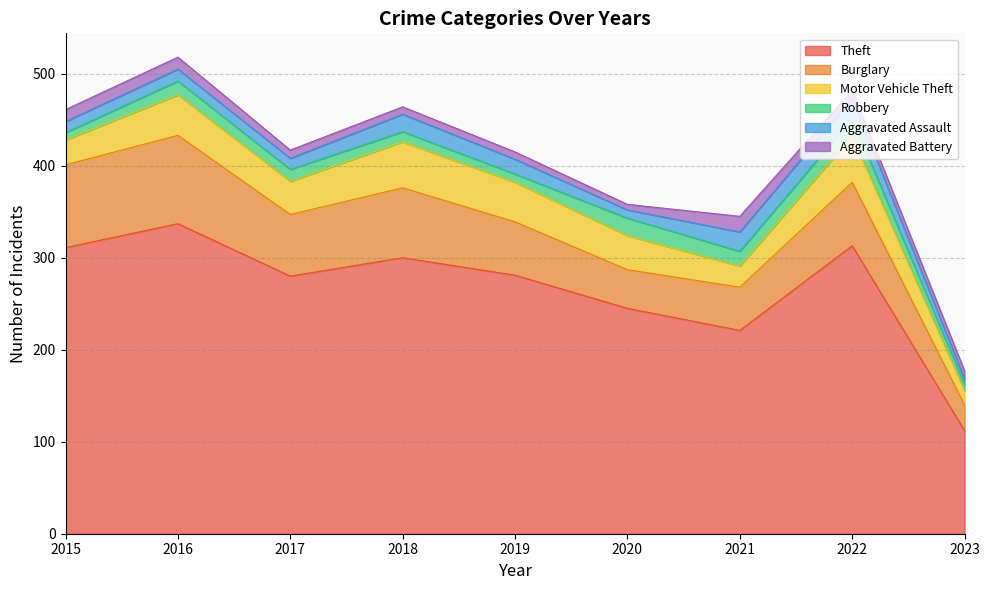

What is the total value across all series at 2021?

345